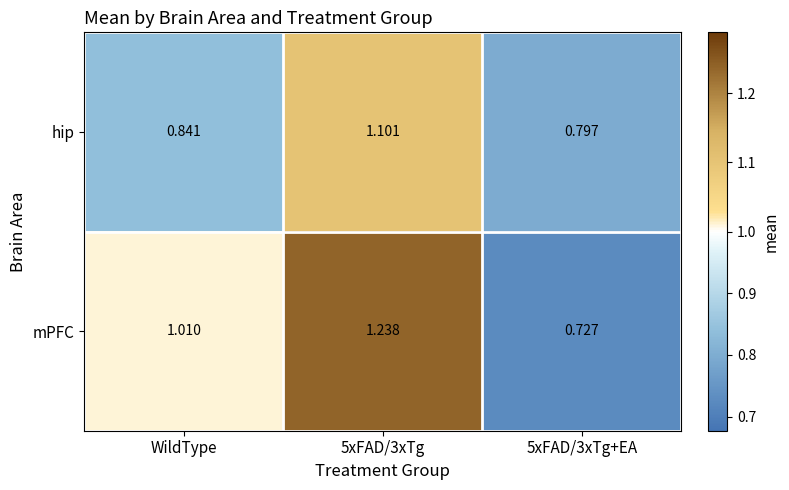

Is the value of hip at 5xFAD/3xTg+EA greater than the value of mPFC at 5xFAD/3xTg?

No